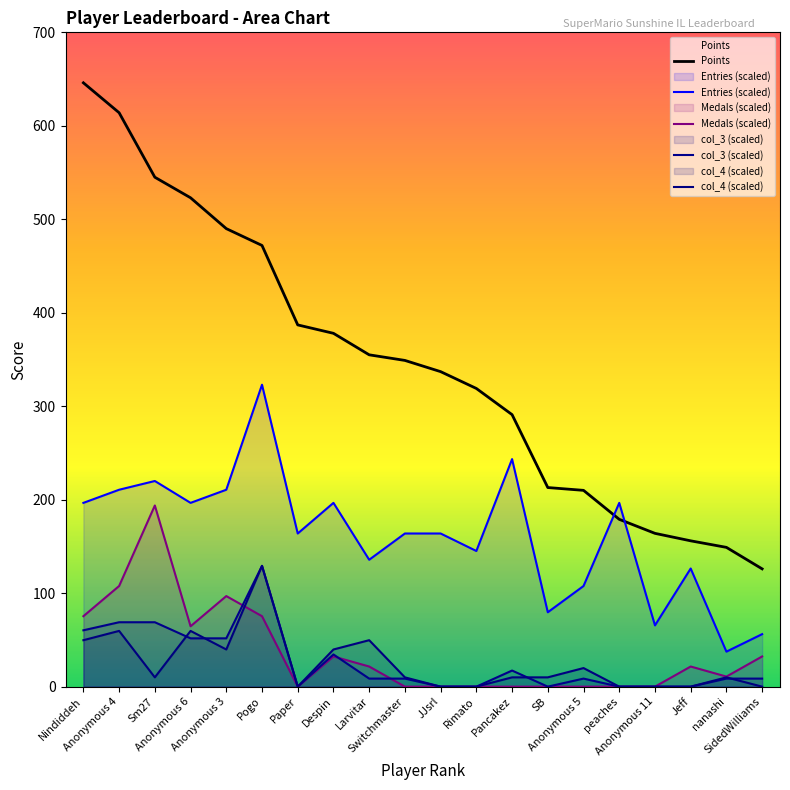

Does the chart display data point markers on the line(s)?

No